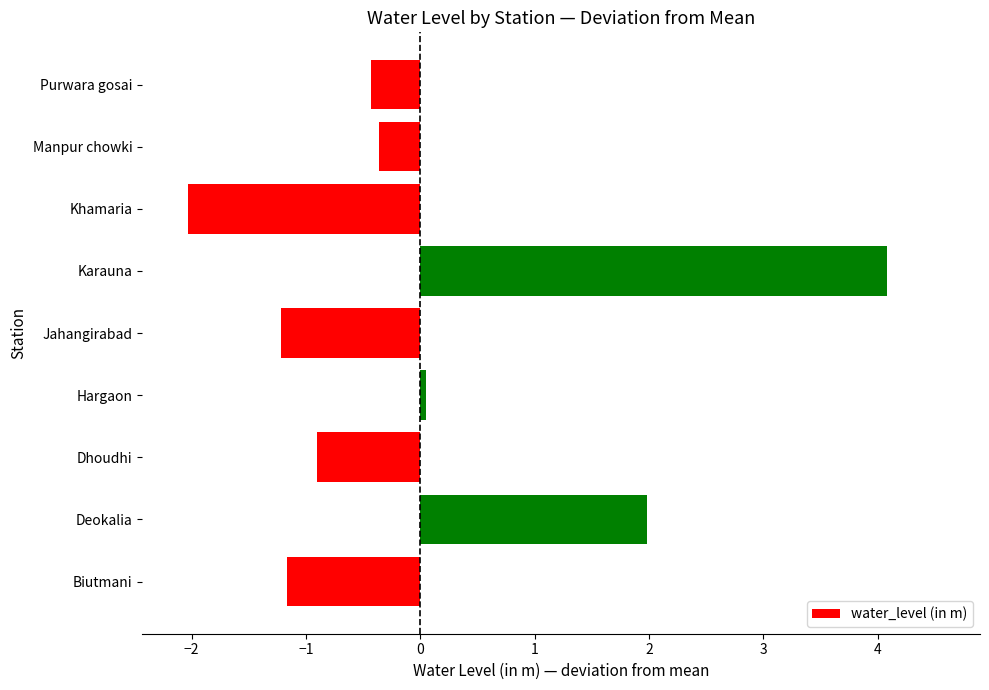

What is the greatest value displayed?

4.1